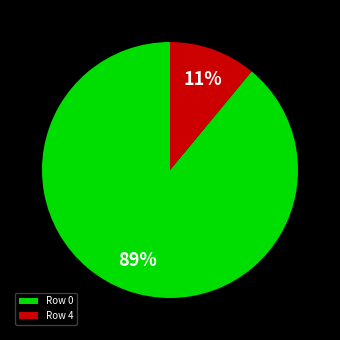

Count the number of slices in the pie.

2